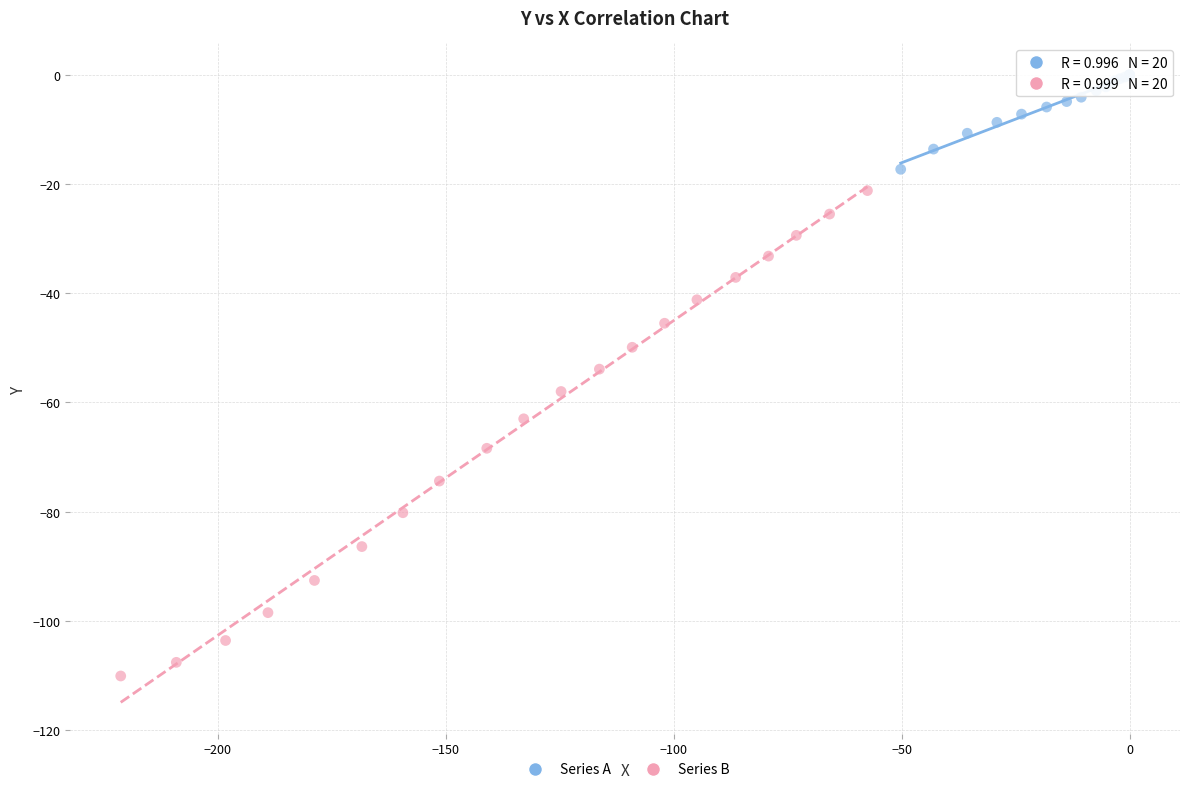

Which series reaches the minimum Y coordinate?

Series B